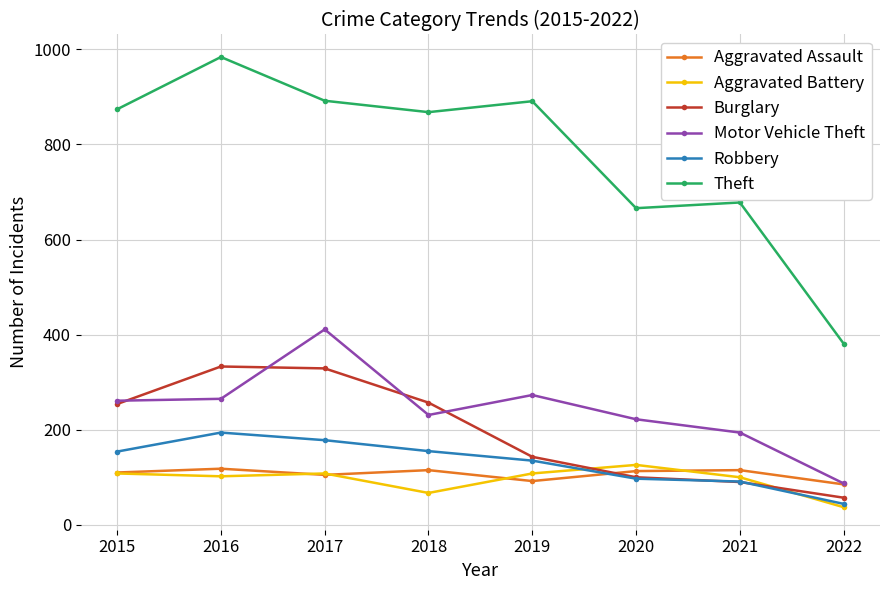

What is the value of the Theft point at the 2nd from the left?

984